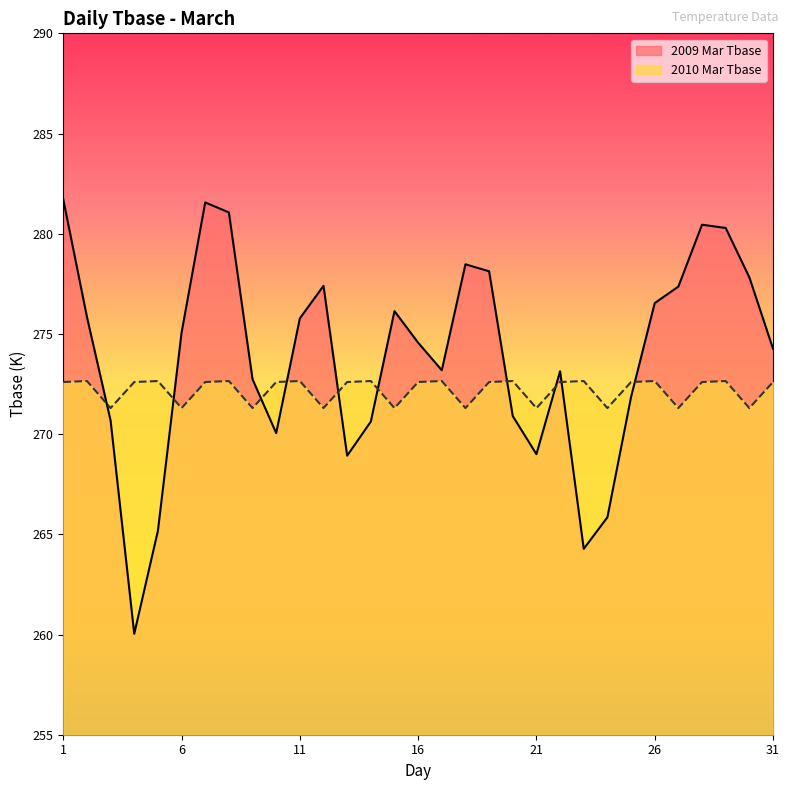

How many data points in Tbase_2010 are above 272?

21